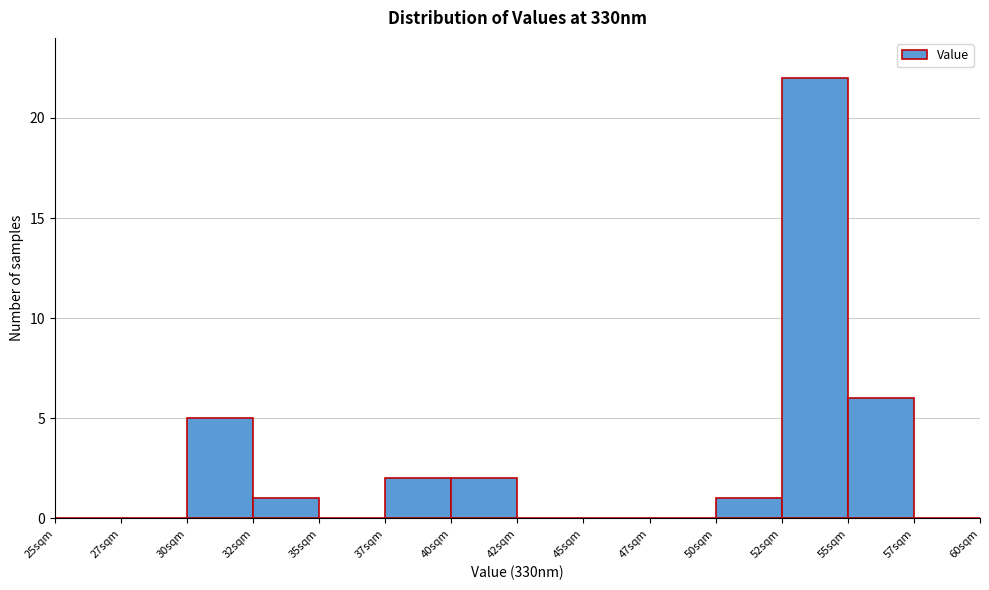

Reading right to left, transcribe all the data shown in this chart.

57sqm=0	55sqm=6	52sqm=22	50sqm=1	47sqm=0	45sqm=0	42sqm=0	40sqm=2	37sqm=2	35sqm=0	32sqm=1	30sqm=5	27sqm=0	25sqm=0